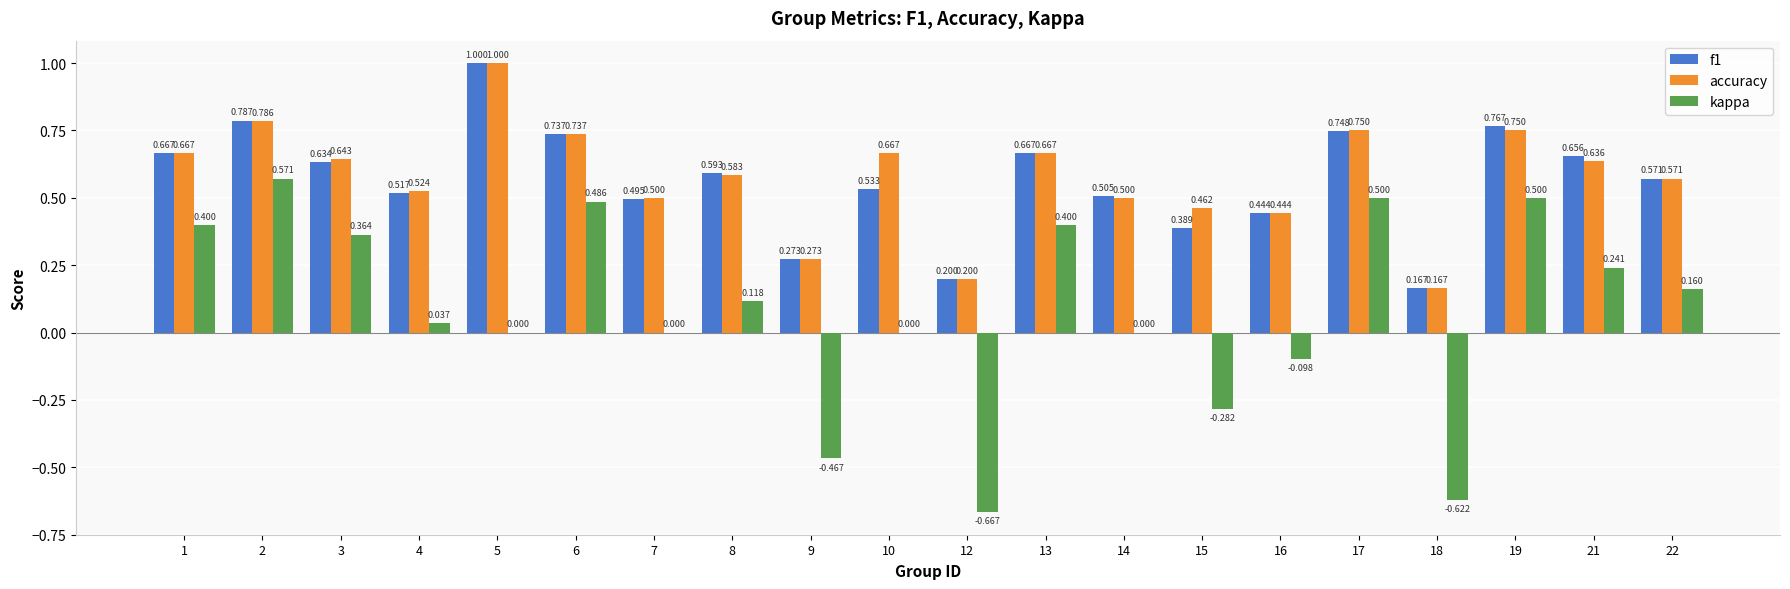

Between 3 and 10, which series saw the biggest shift?

kappa